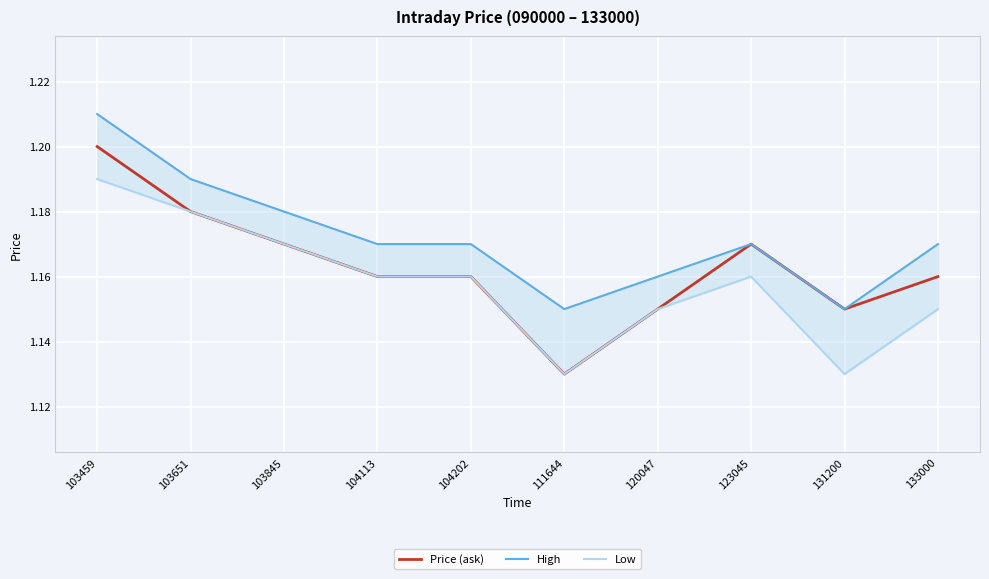

How many High values are between 1 and 2?

10